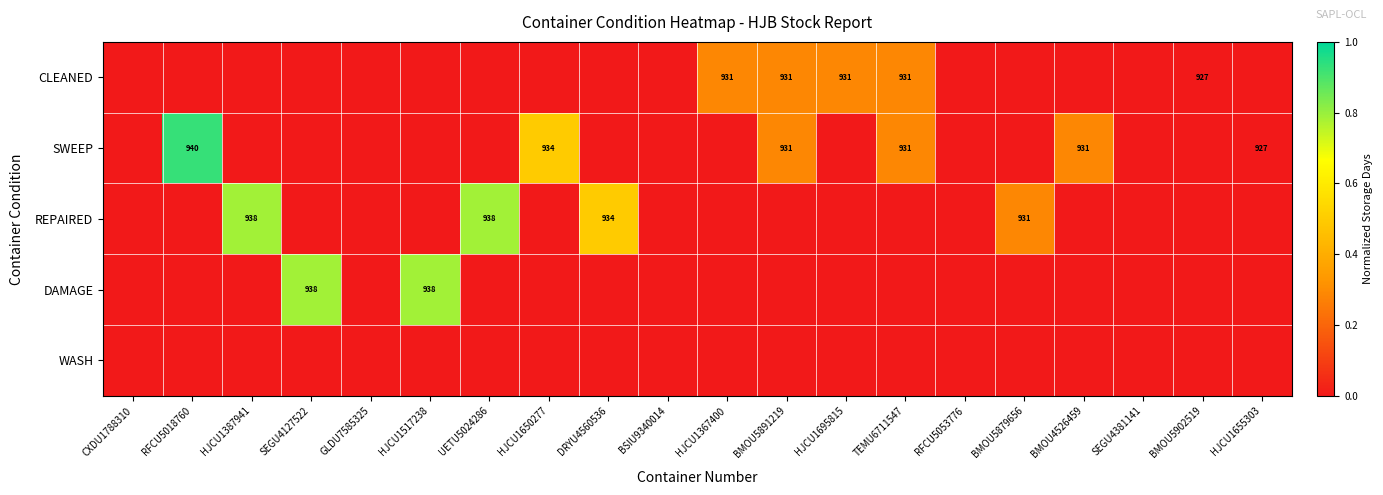

Is it true that REPAIRED equals 938 at HJCU1387941?

True